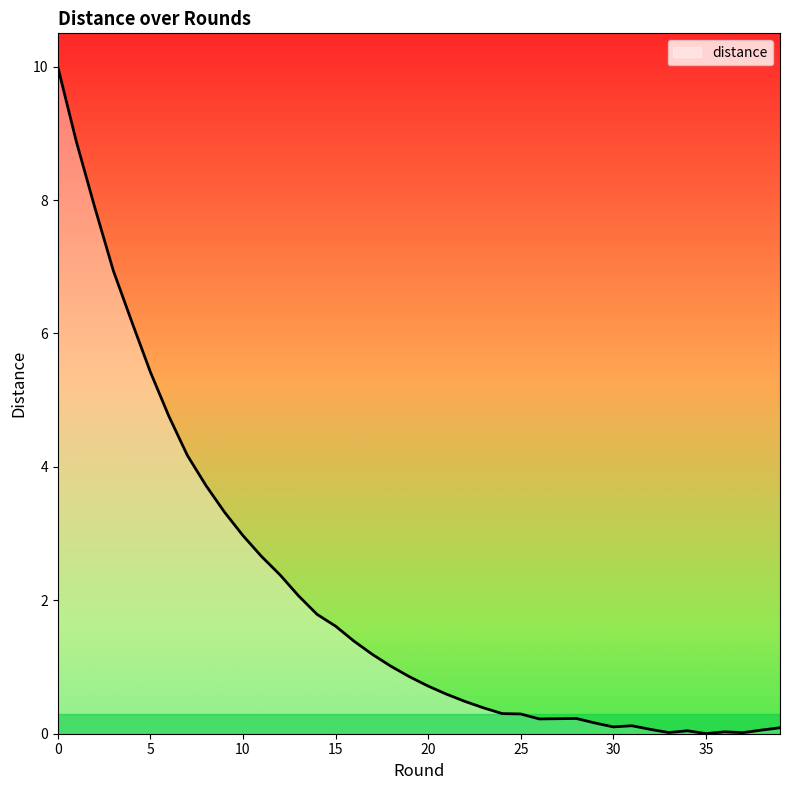

What is the difference between the maximum and minimum values?

10.0